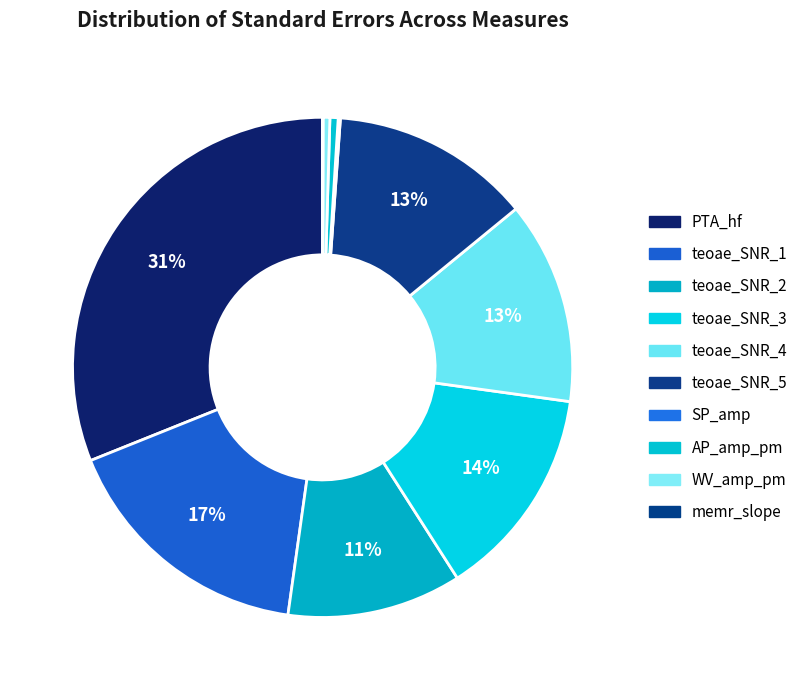

To the nearest percent, what is the difference between the largest and smallest slice percentages?

31%